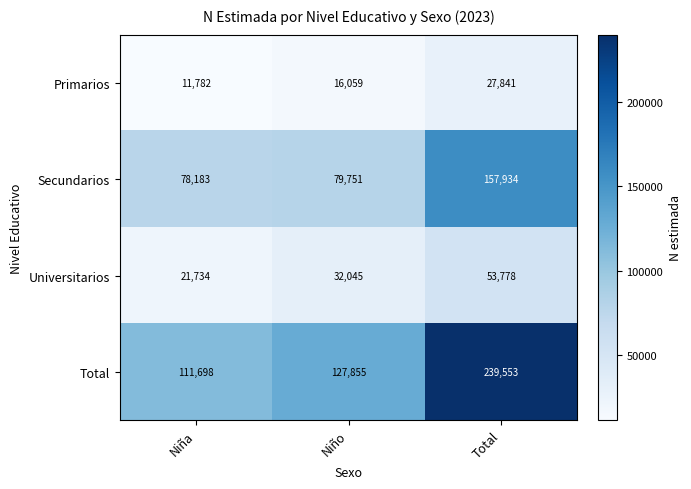

Between Niño and Total, which series saw the biggest shift?

Total